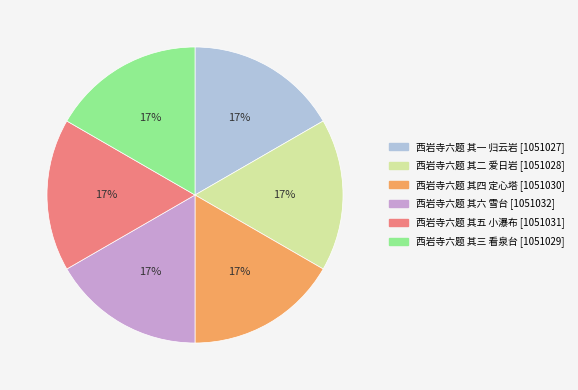

Combined, do 西岩寺六题 其二 爱日岩 and 西岩寺六题 其五 小瀑布 account for over 50%?

No